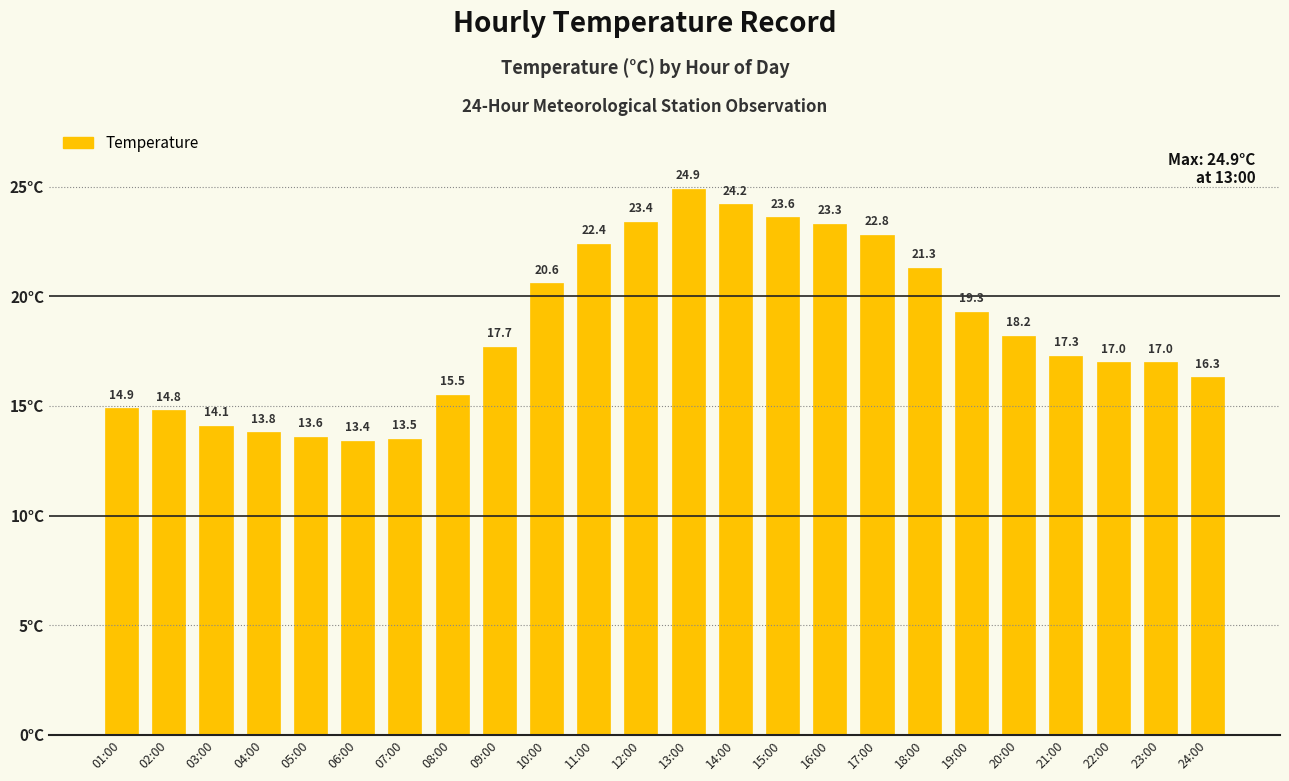

At which label is the value closest to 19?

19:00